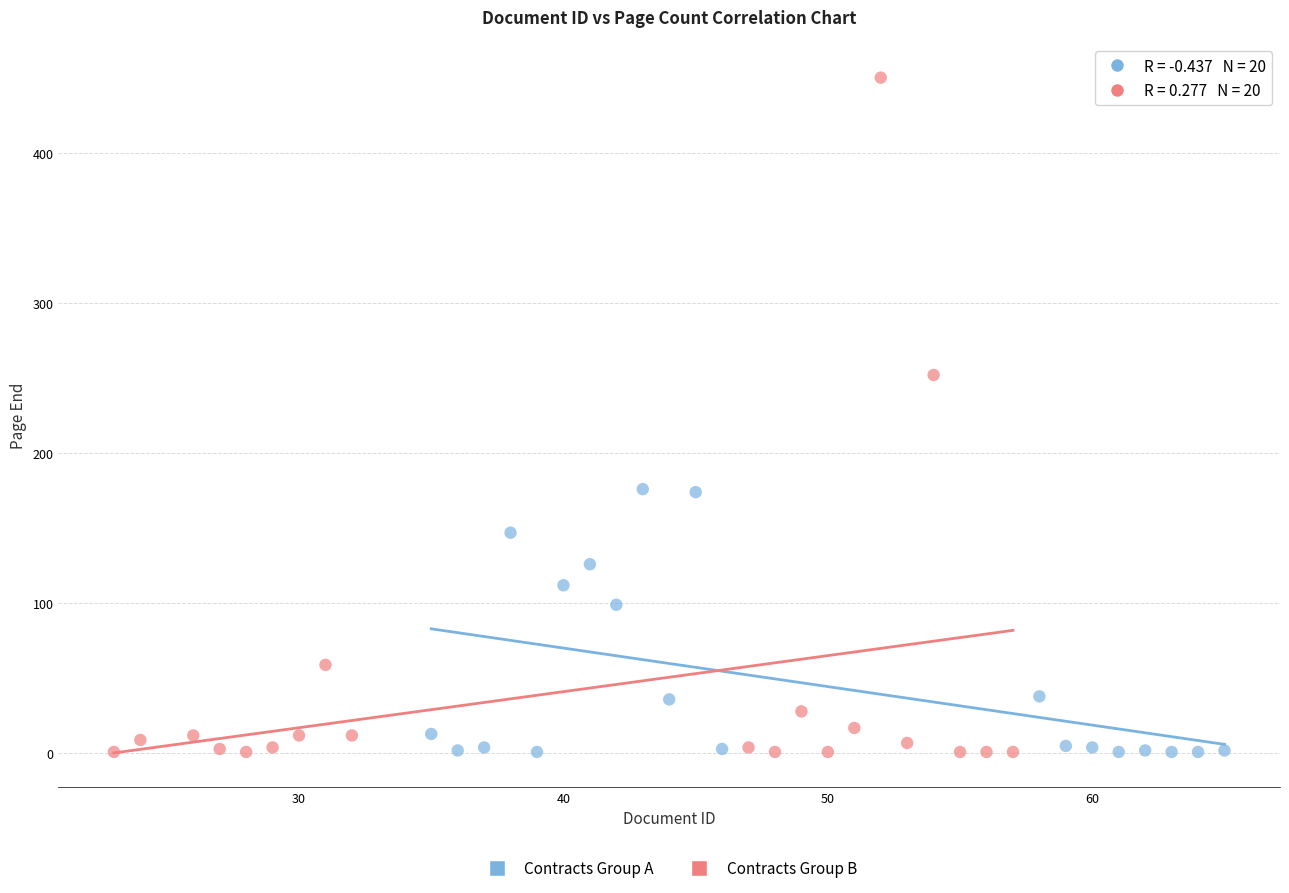

Which series contains the highest Y value?

Contracts Group B